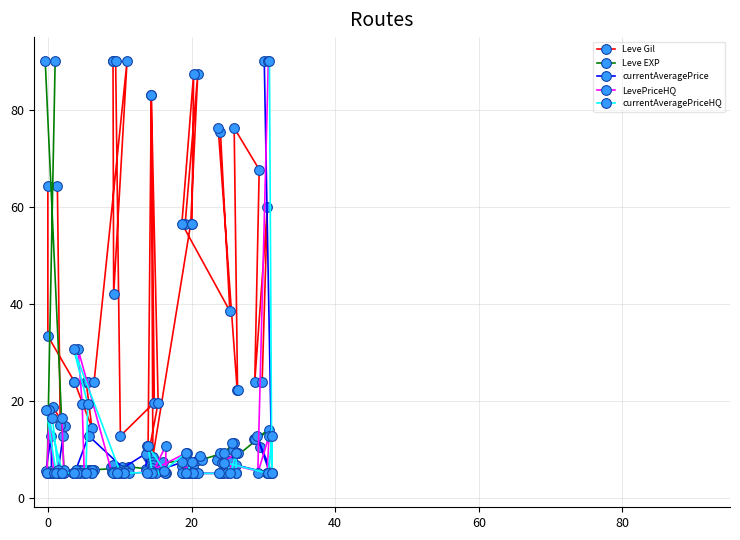

What is the average value of the Leve Gil series?

46.7